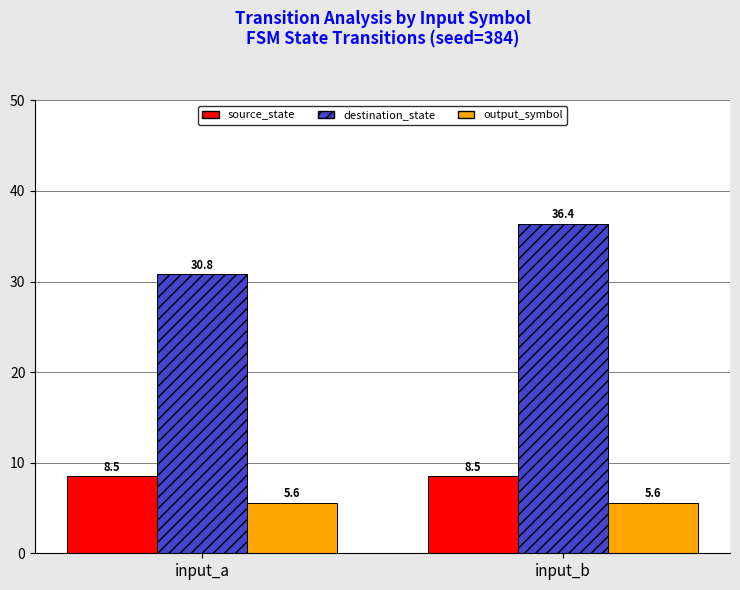

At input_a, list the series in order from smallest to largest.

output_symbol, source_state, destination_state